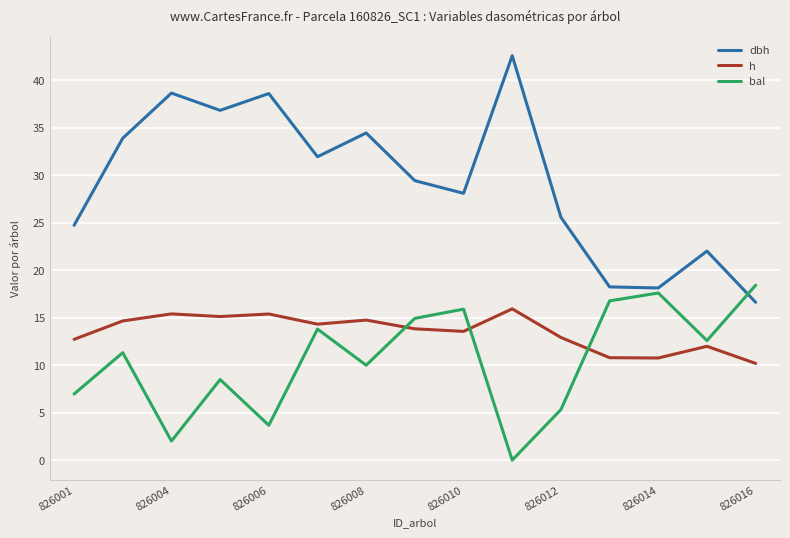

List the series in order of their overall mean, highest first.

dbh, h, bal